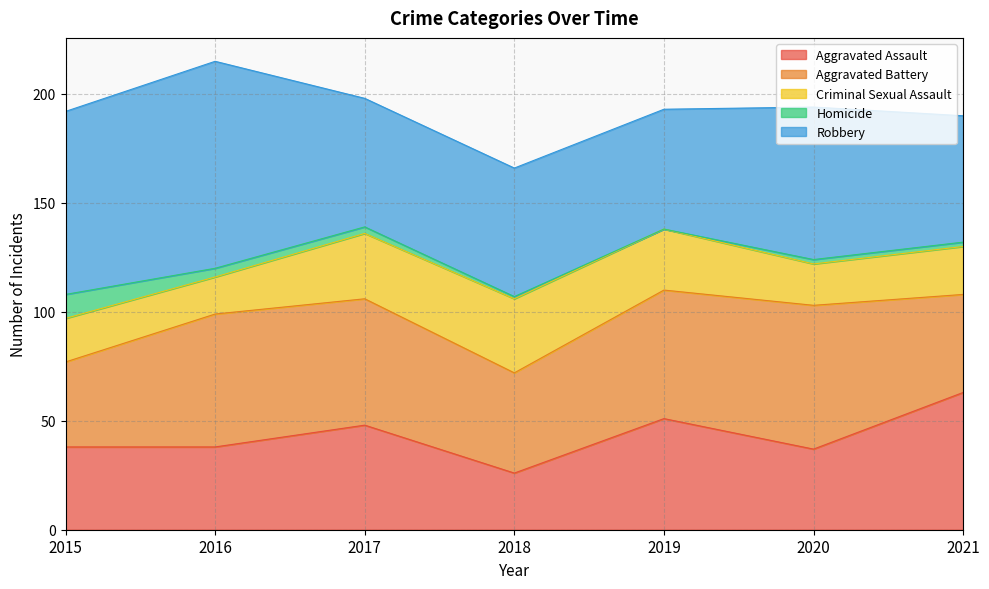

At how many categories does at least one series exceed 18?

7